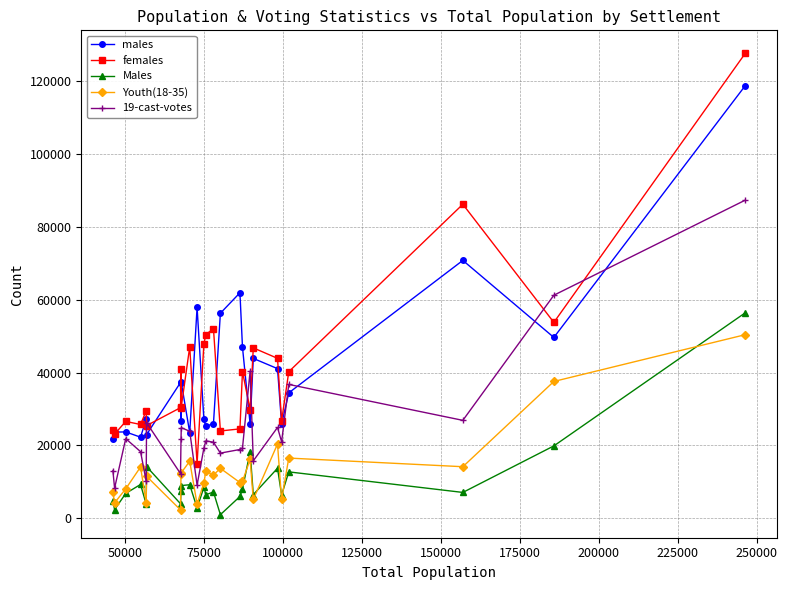

Which series has the largest range (max minus min)?

females